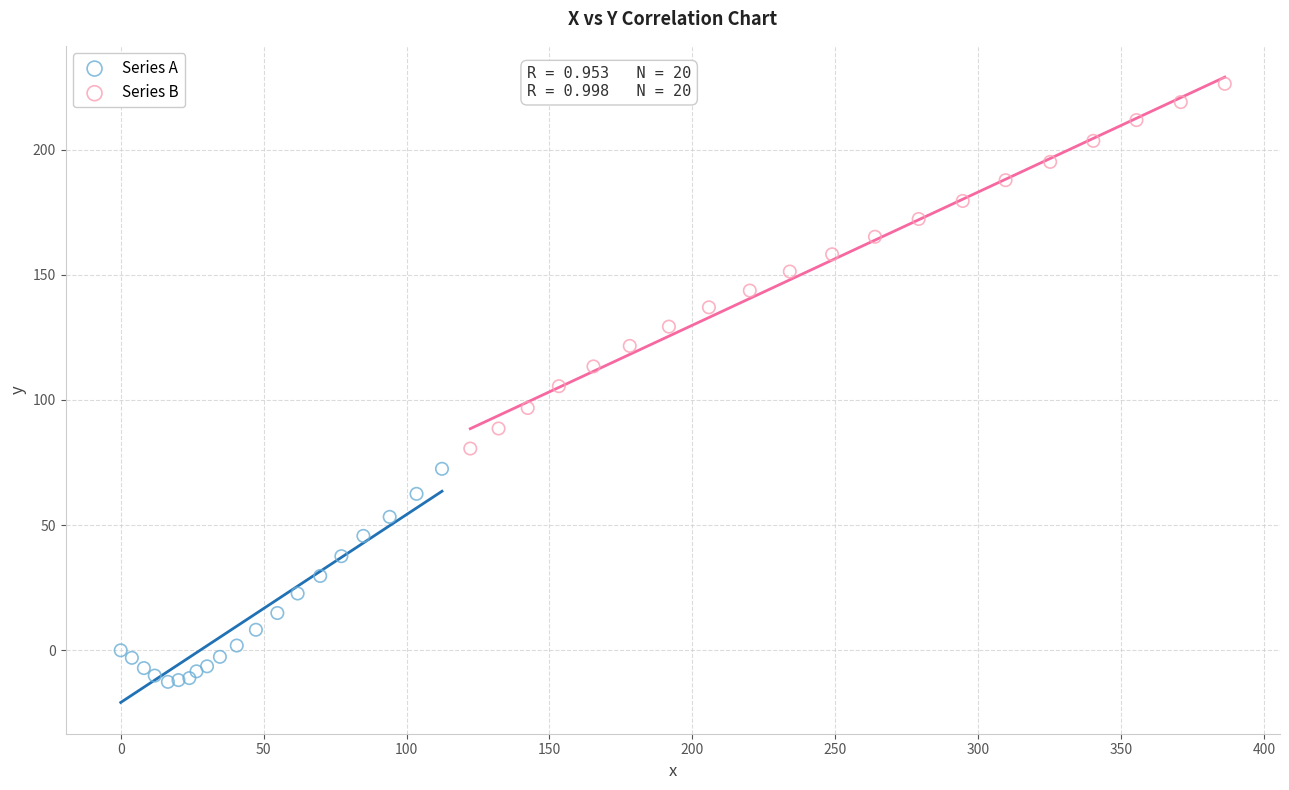

What are all the series names shown in the legend?

Series A, Series B